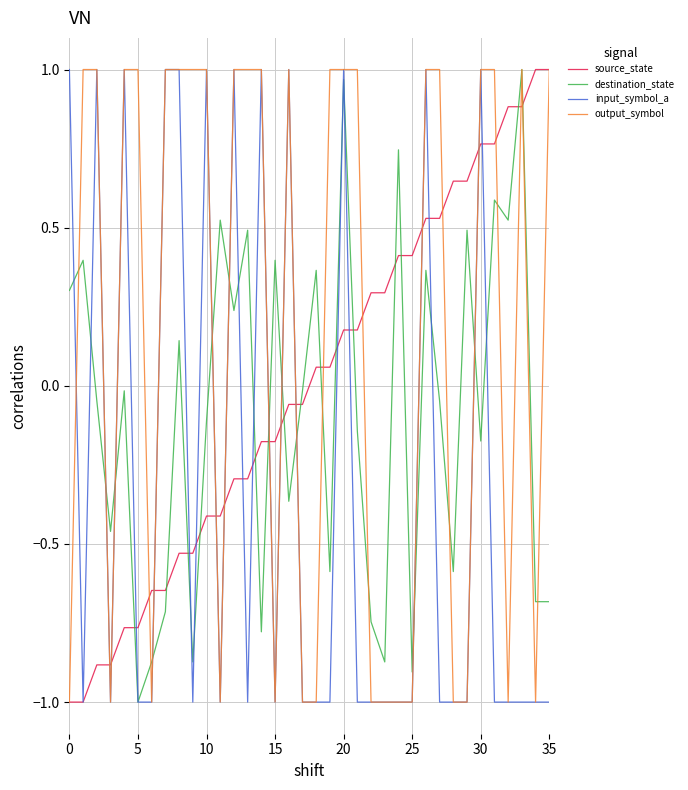

Which series has the largest total across all categories?

output_symbol